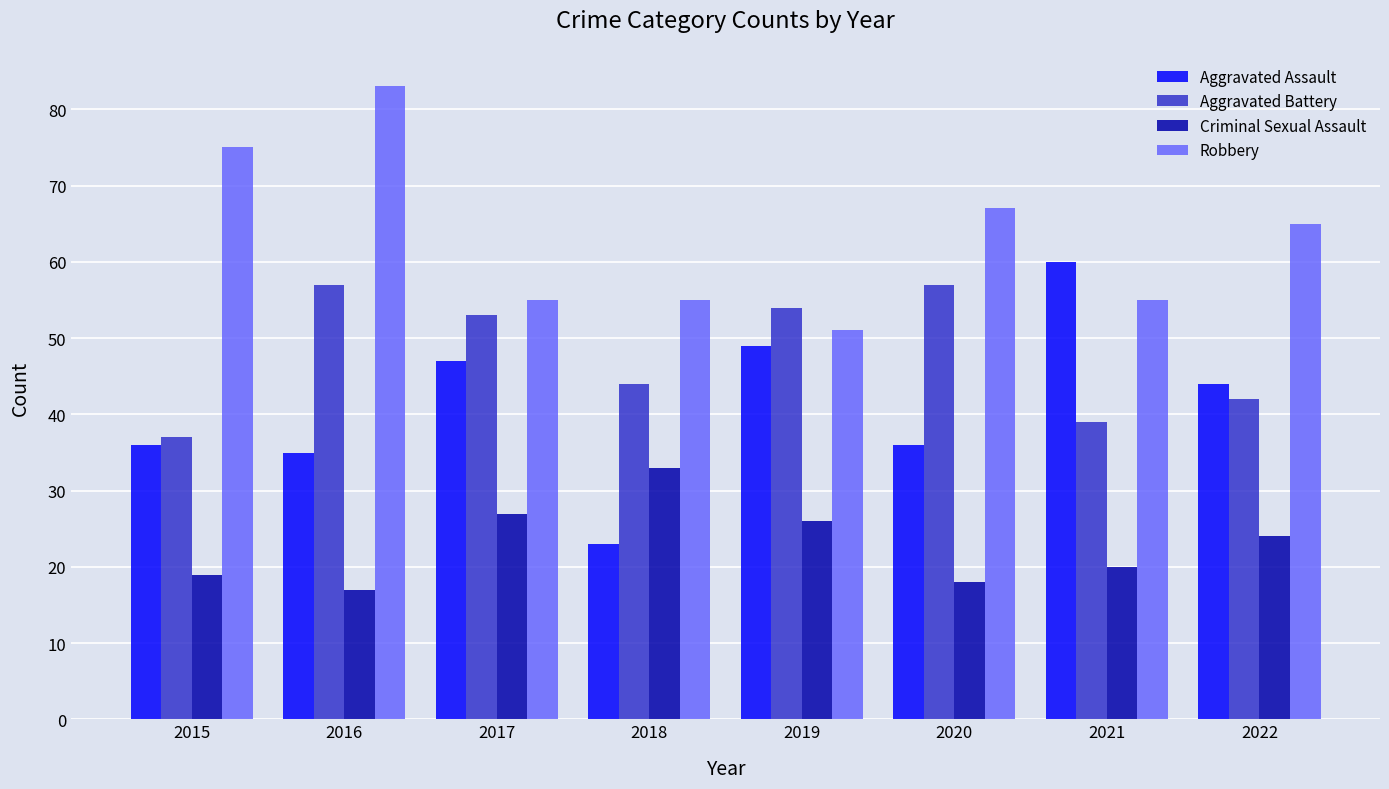

Which category has the lowest value in the Robbery series?

2019